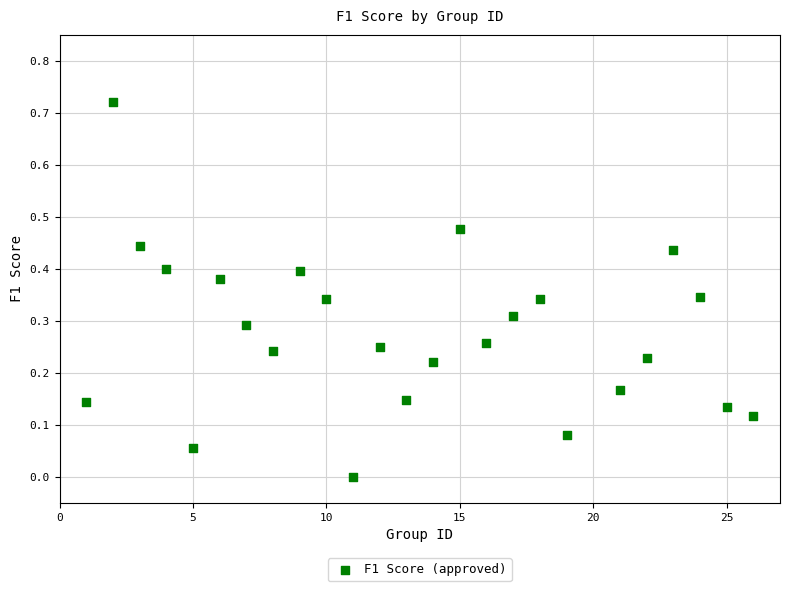

What is the range of X values (max minus min)?

25.0